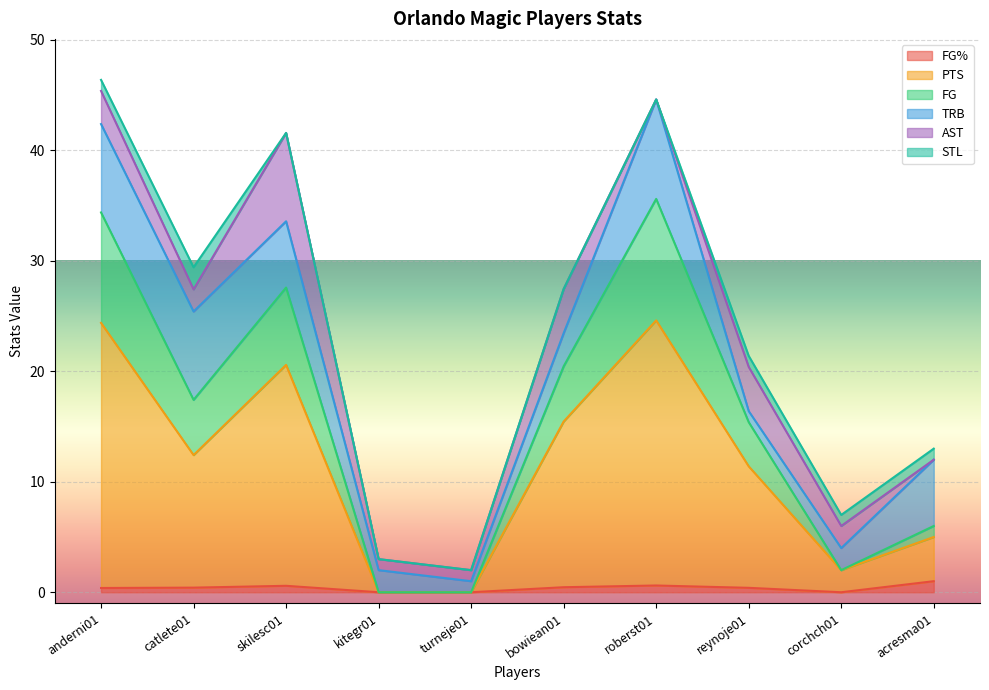

The FG% series shows 0.6 at anderni01. True or false?

False